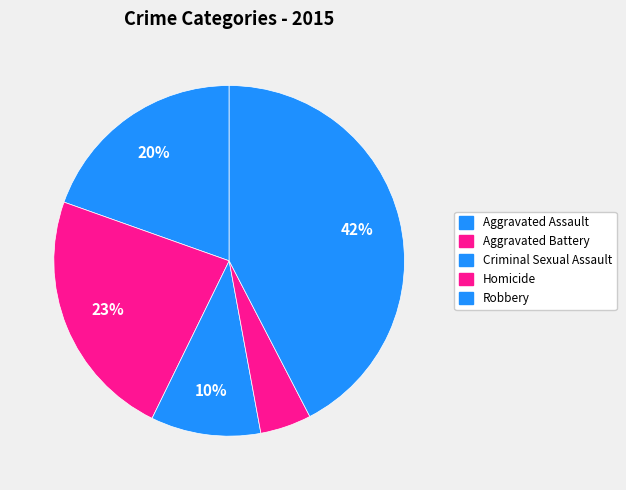

To the nearest percent, what is the combined percentage of Robbery and Homicide?

47%